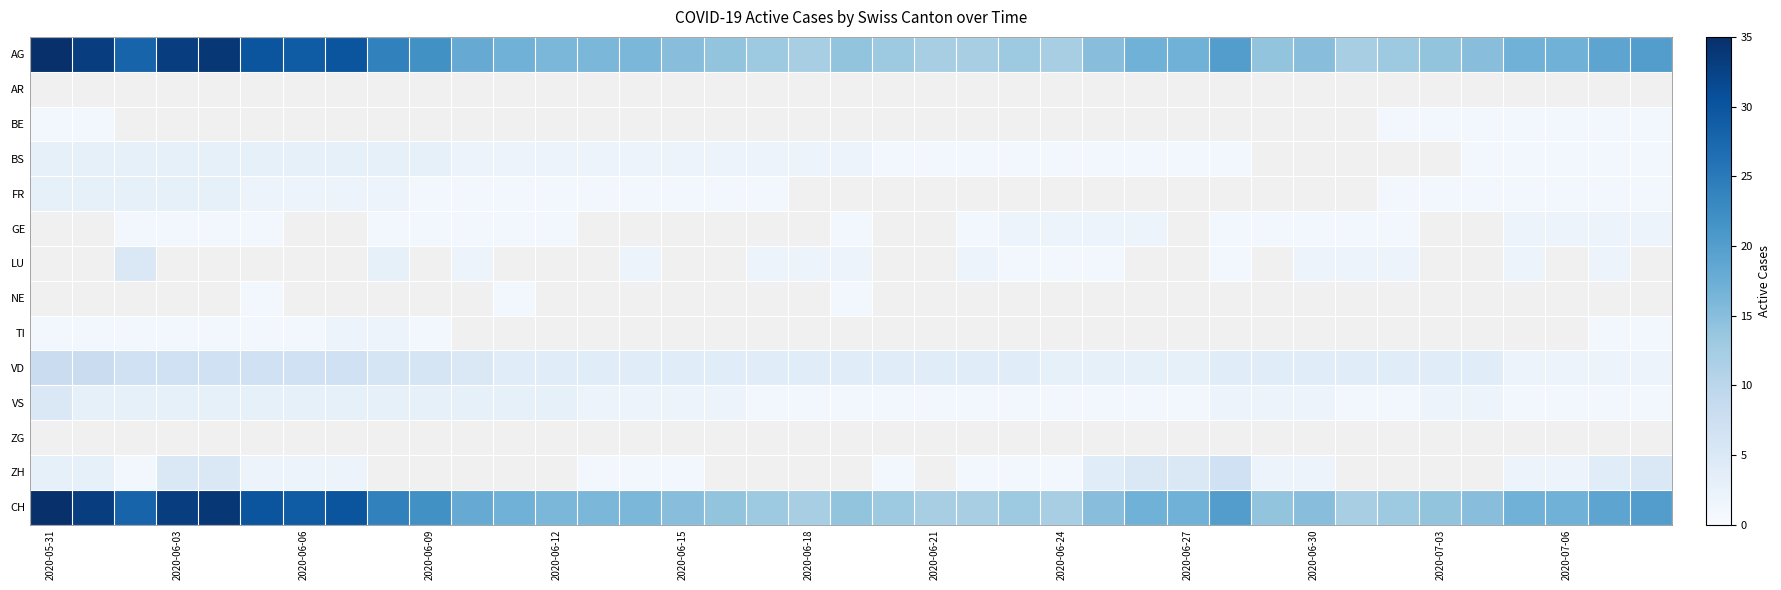

At which category does the chart reach its minimum across all series?

2020-05-31